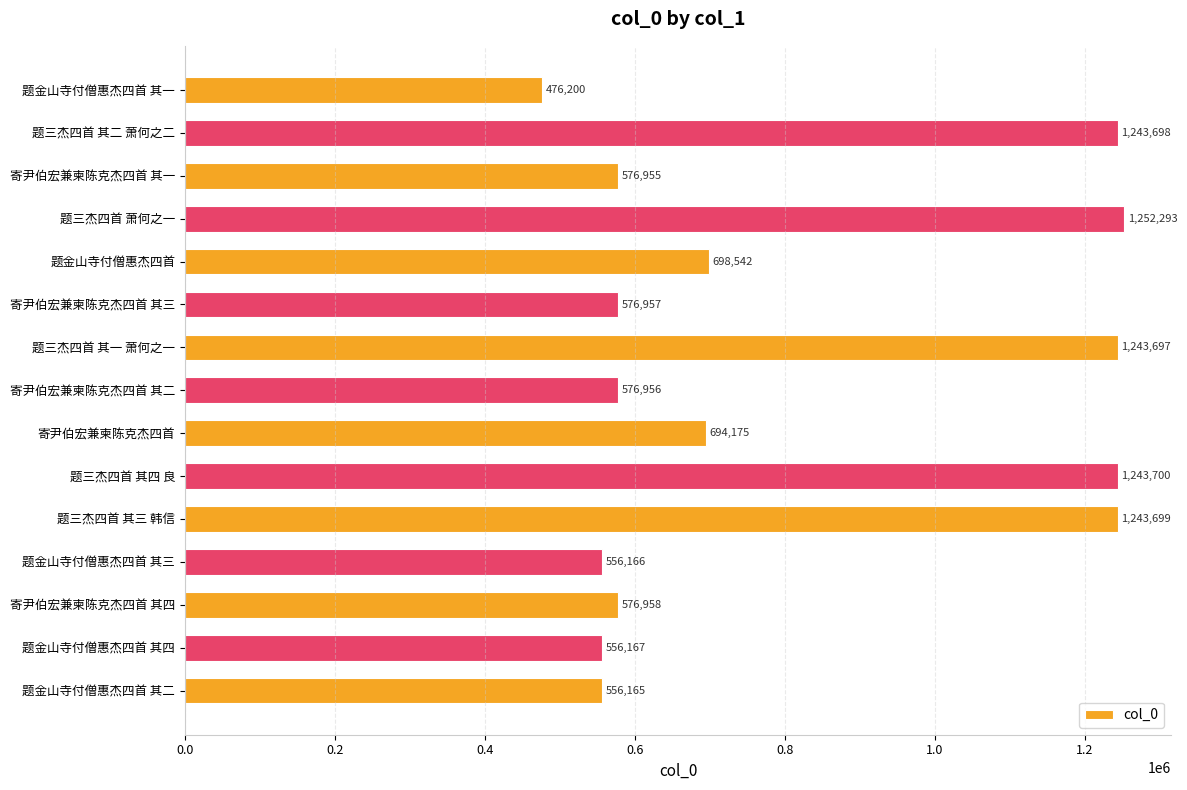

What is the greatest value displayed?

1252293